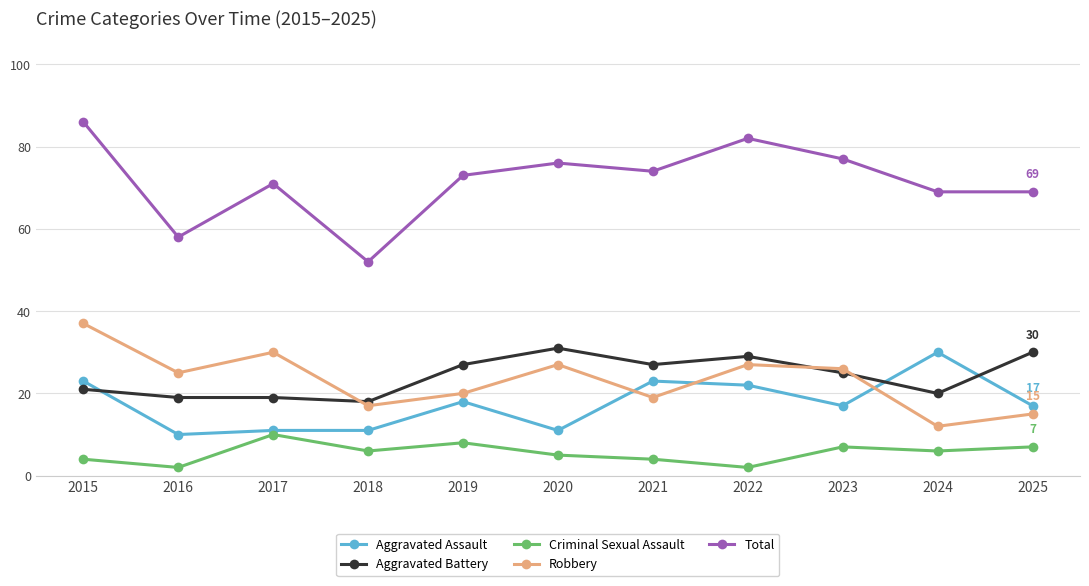

Is the value of Robbery at 2019 greater than the value of Aggravated Assault at 2019?

Yes